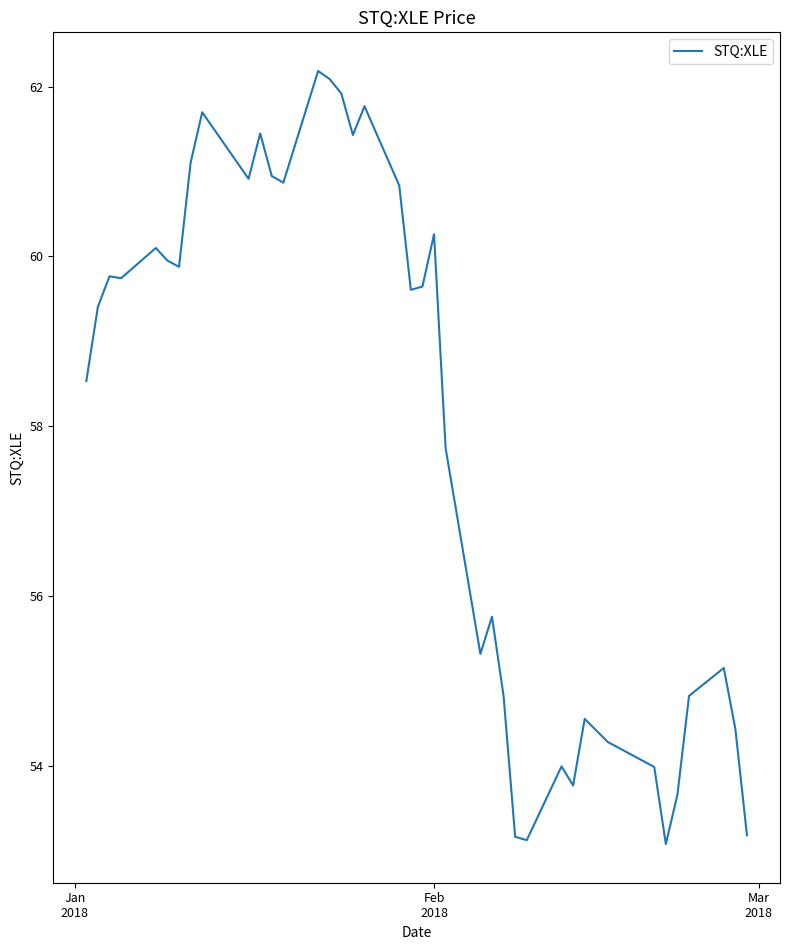

What is the minimum value shown in the chart?

53.1